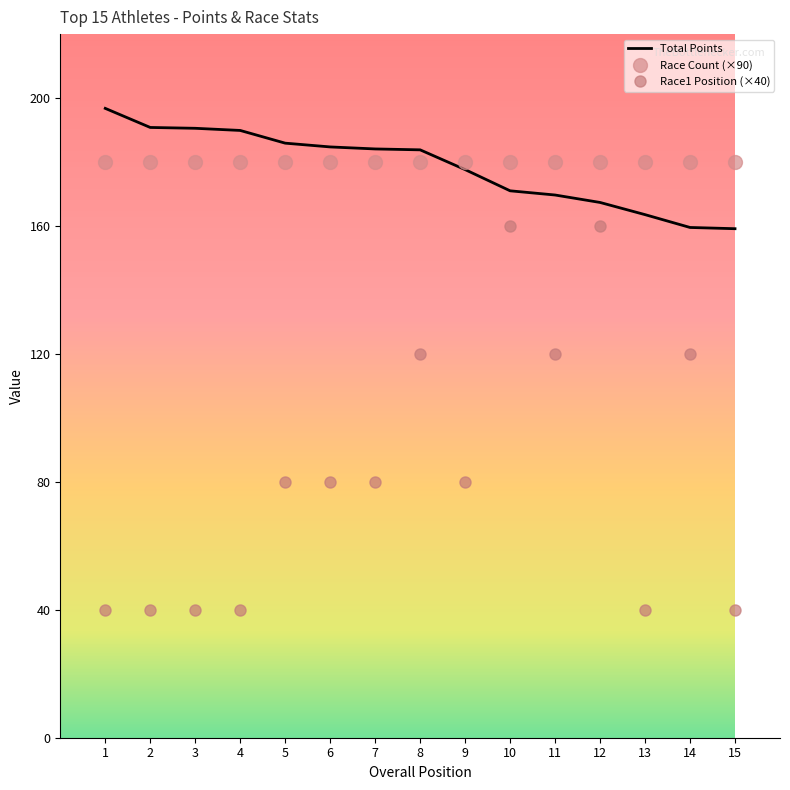

Where does the Race1 Position (×40) series first go above 80?

8